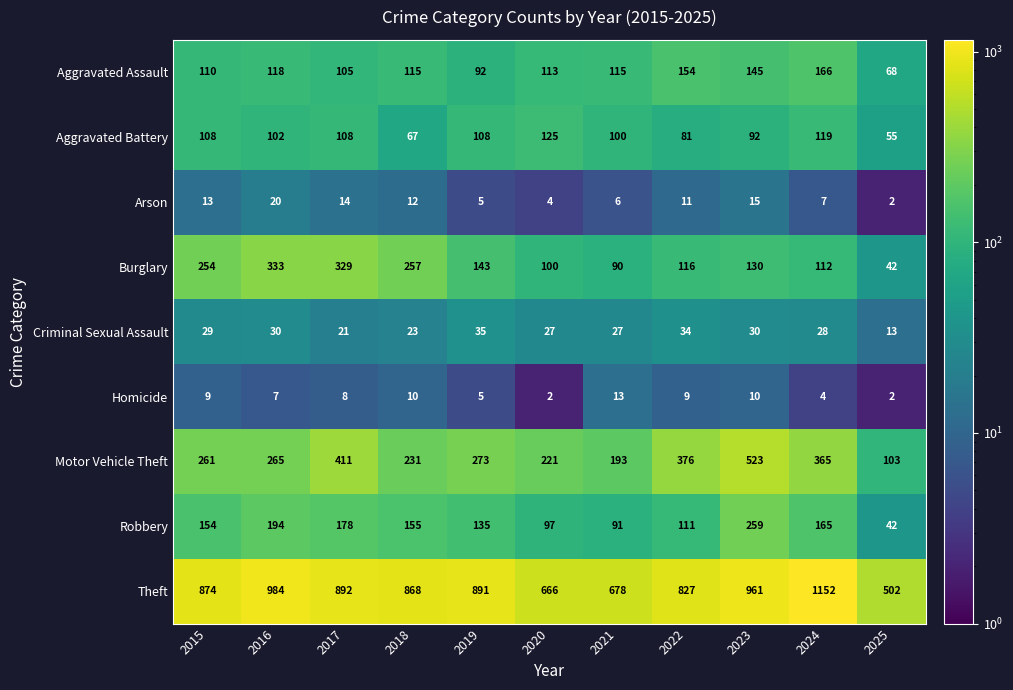

What is the difference between the Motor Vehicle Theft values at 2017 and 2020?

190